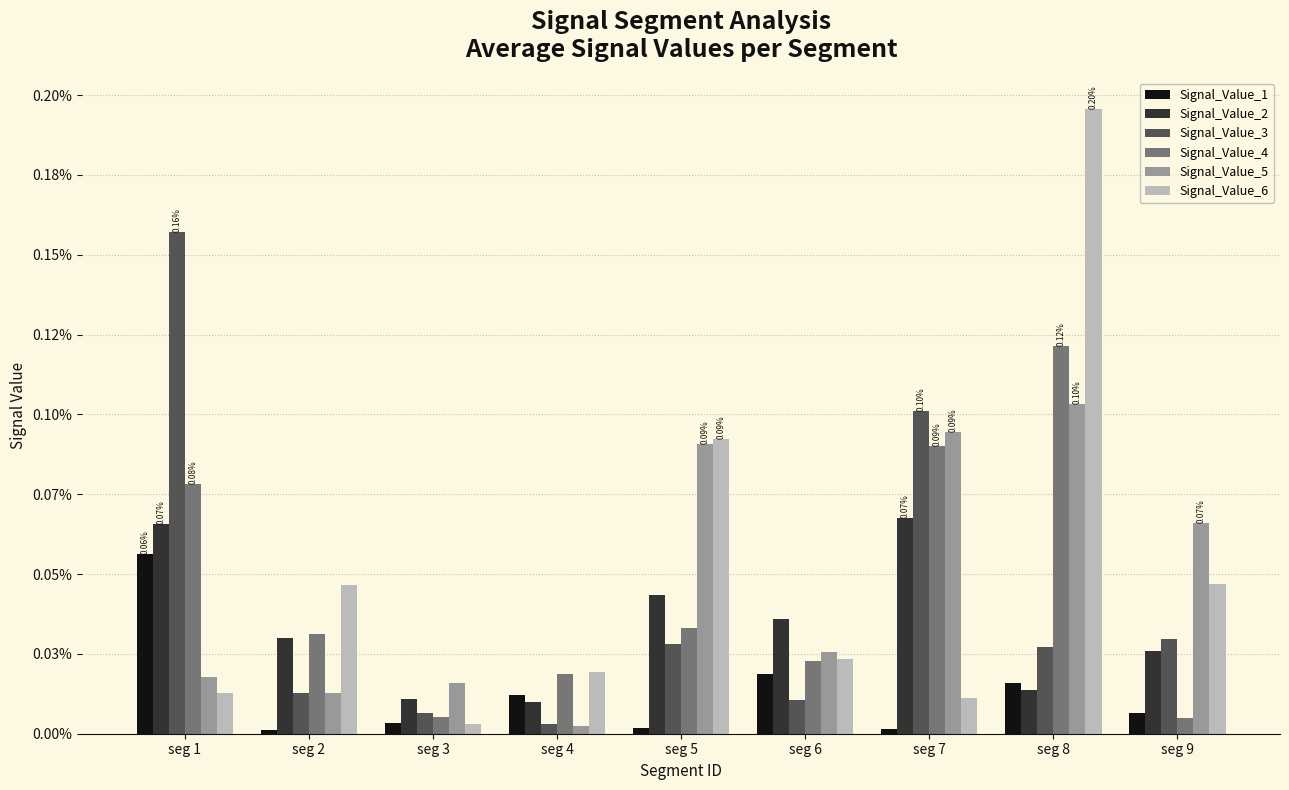

Which category has the highest value across all series?

seg 8